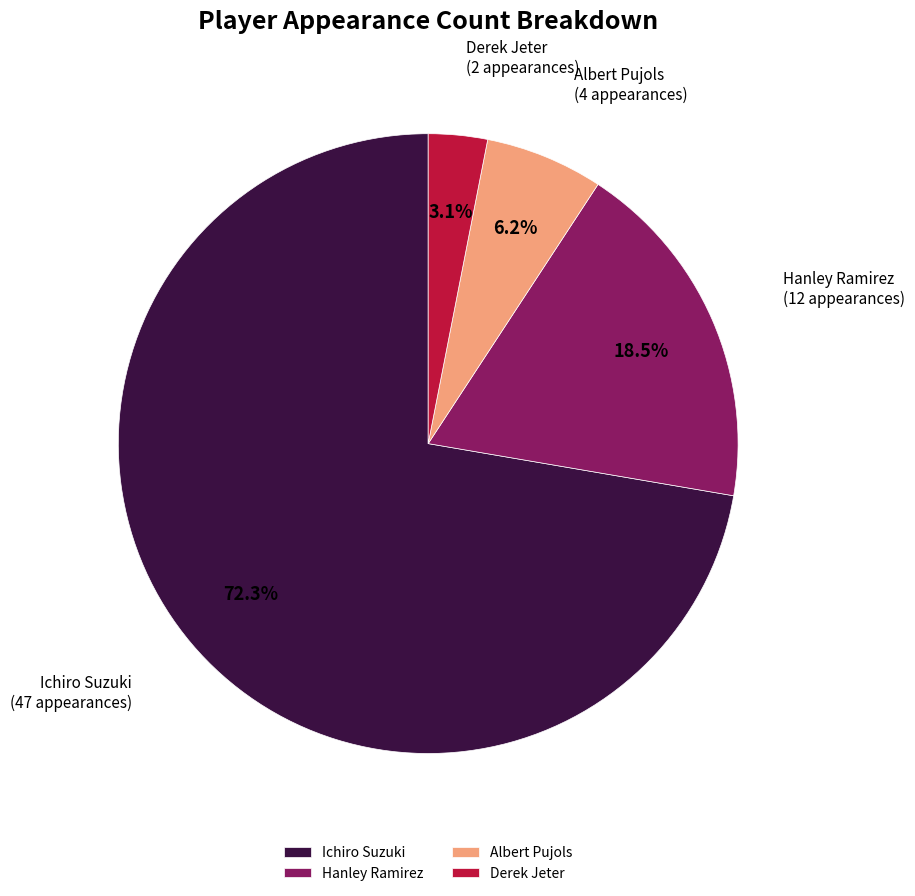

Does any single category account for the majority?

Yes